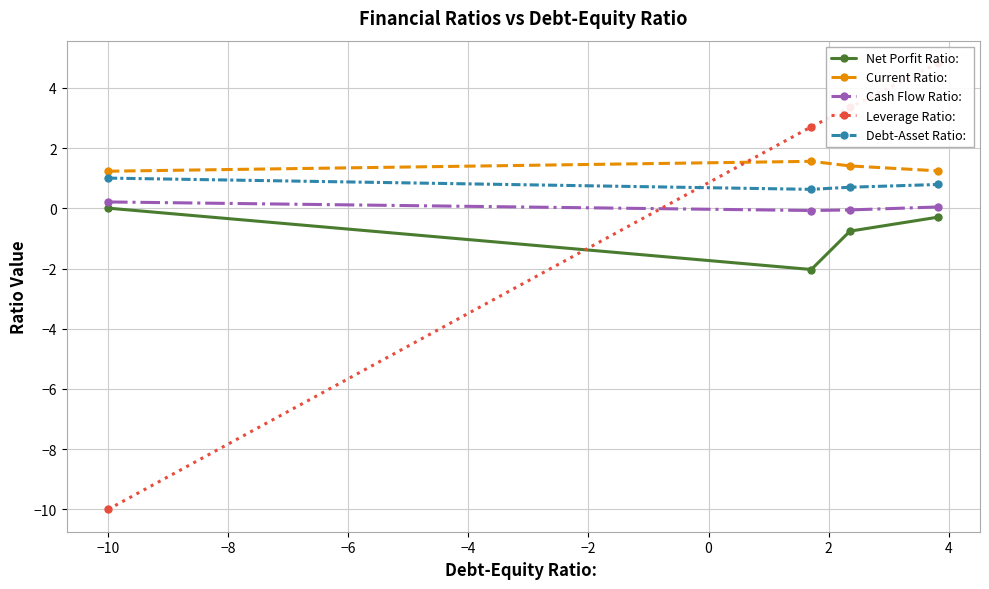

How many data points in Leverage Ratio: are less than 3?

2